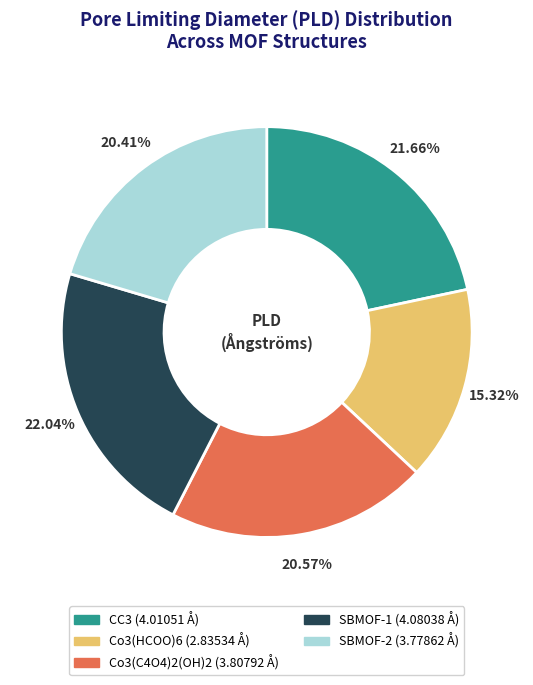

Combined, do Co3(C4O4)2(OH)2 and CC3 account for over 50%?

No